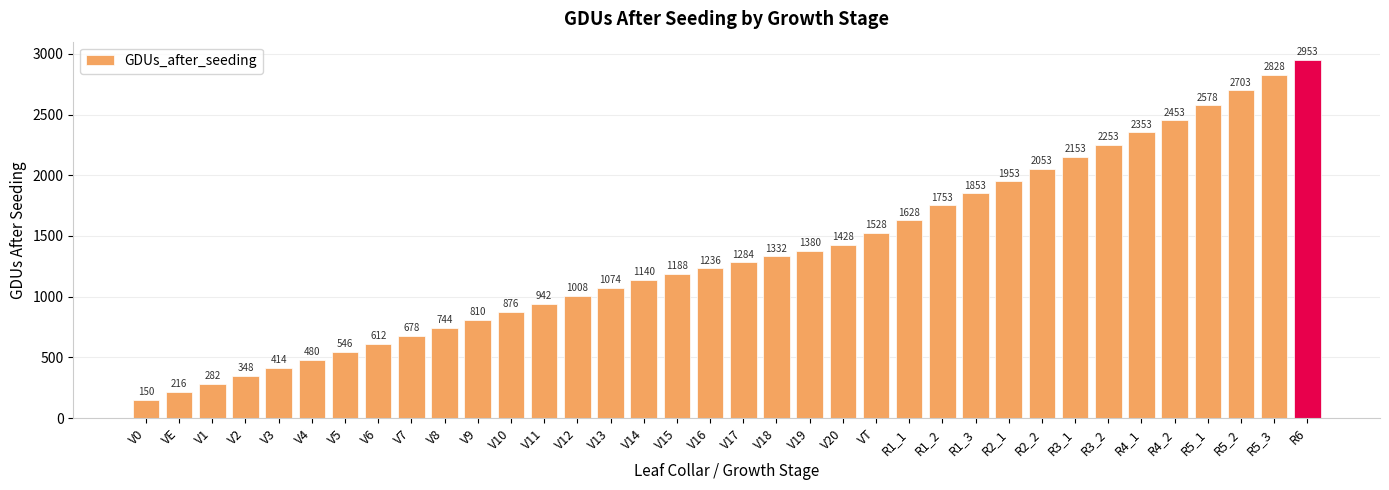

Rank the categories by value from highest to lowest.

R6, R5_3, R5_2, R5_1, R4_2, R4_1, R3_2, R3_1, R2_2, R2_1, R1_3, R1_2, R1_1, VT, V20, V19, V18, V17, V16, V15, V14, V13, V12, V11, V10, V9, V8, V7, V6, V5, V4, V3, V2, V1, VE, V0